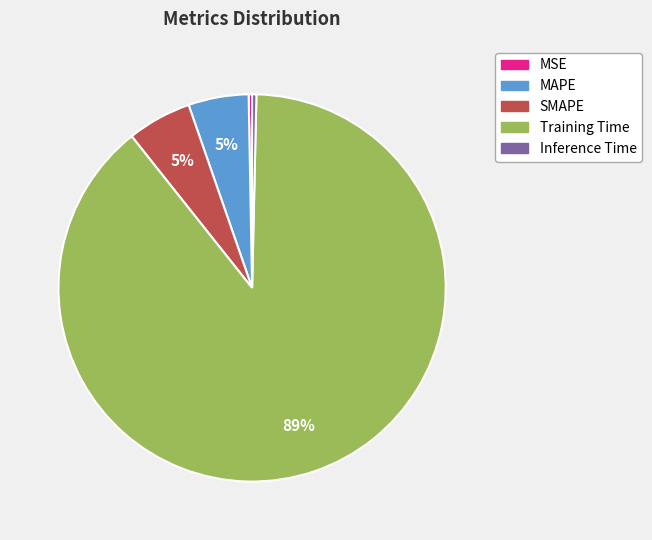

To the nearest percent, what is the average slice percentage?

20%